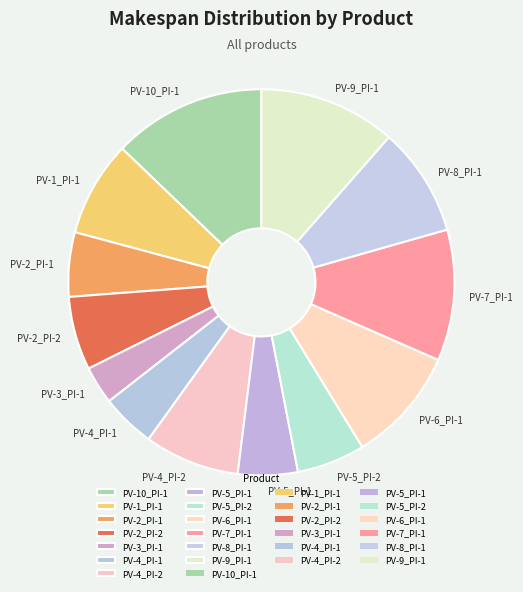

Do PV-4_PI-2 and PV-5_PI-1 together represent more than half of the pie?

No